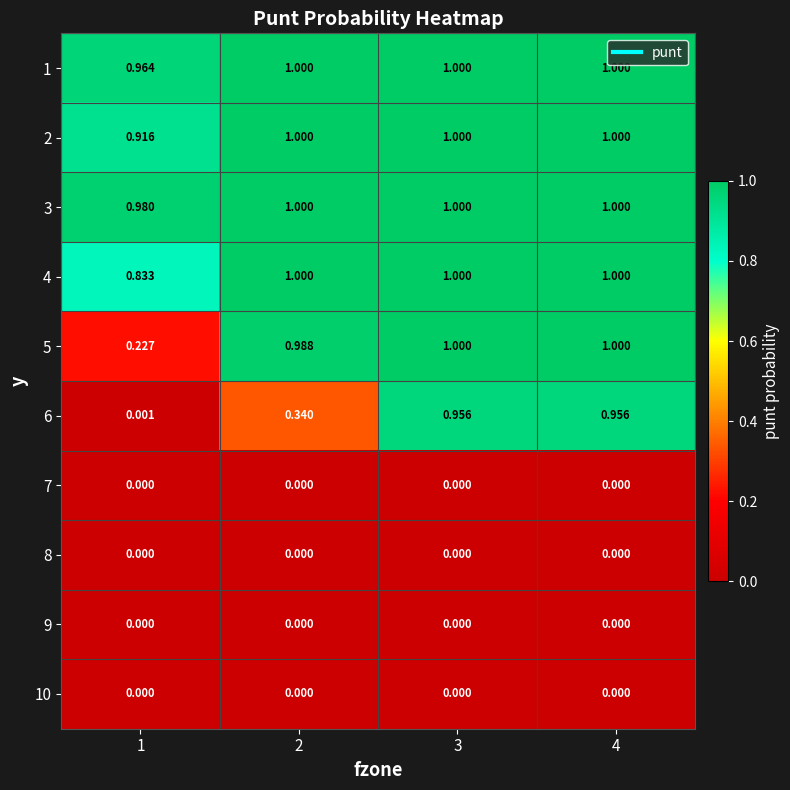

At how many categories does at least one series exceed 0?

4